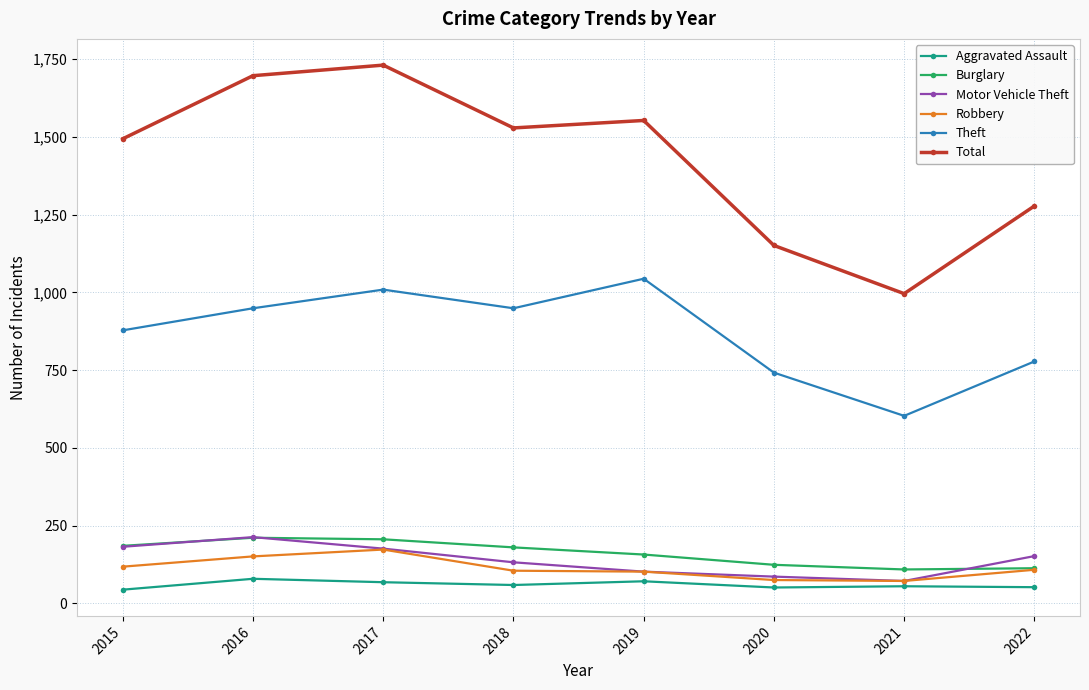

What are all the series names shown in the legend?

Aggravated Assault, Burglary, Motor Vehicle Theft, Robbery, Theft, Total